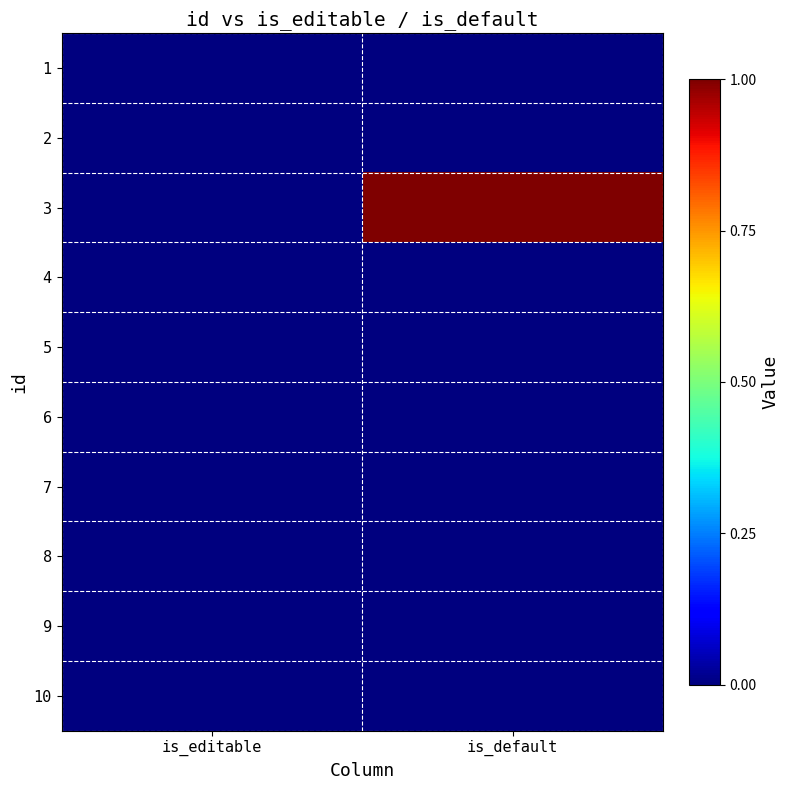

What is the maximum value shown in the chart?

1